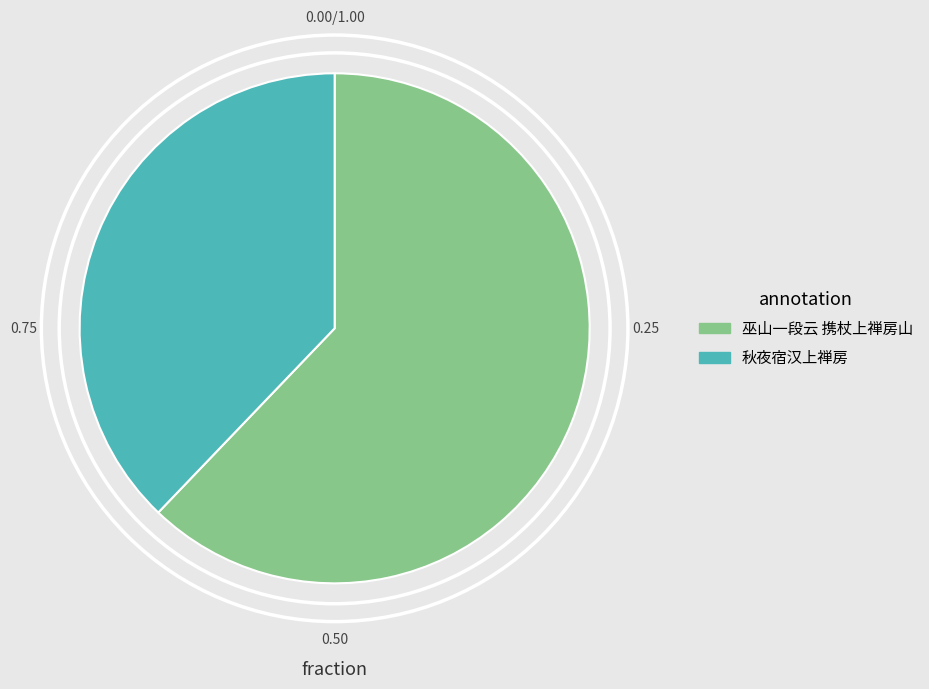

Do 巫山一段云 携杖上禅房山 and 秋夜宿汉上禅房 together represent more than half of the pie?

Yes